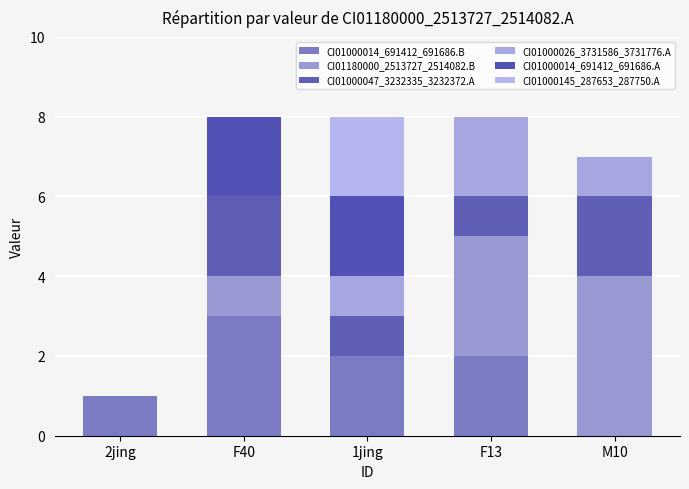

How many CI01000026_3731586_3731776.A values are between 0 and 1?

4